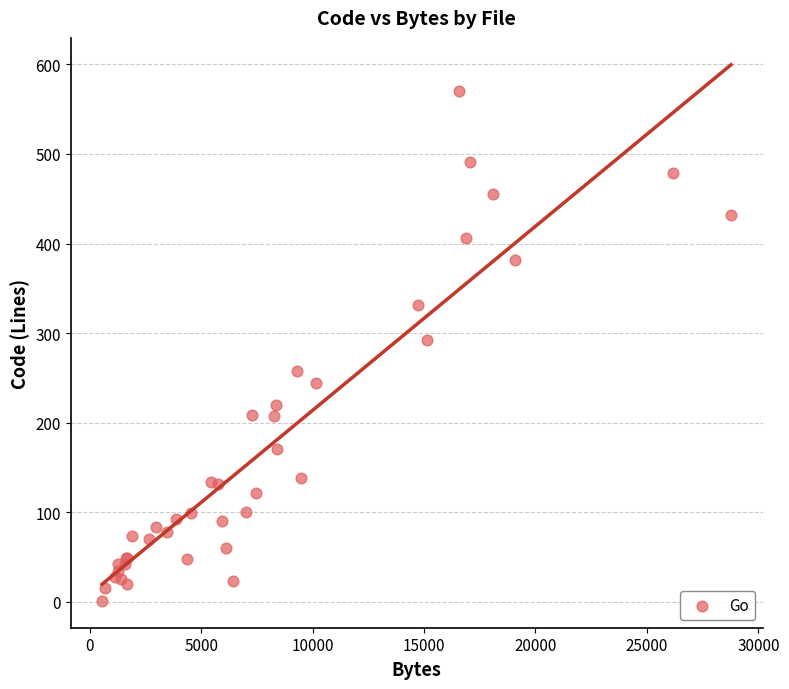

What Y value in the scatter plot is closest to 285?

292